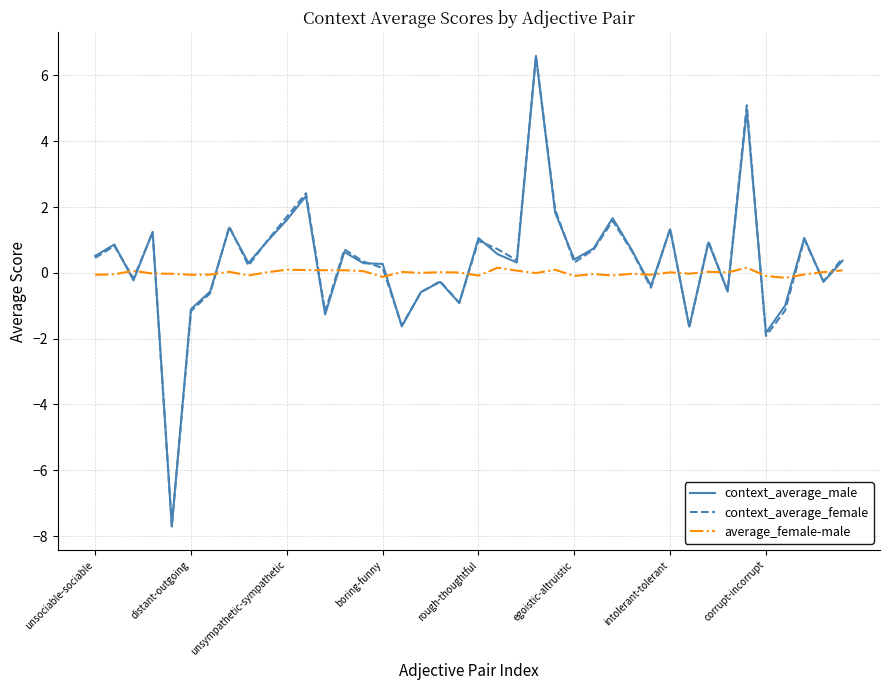

How many values in context_average_male are below zero?

15